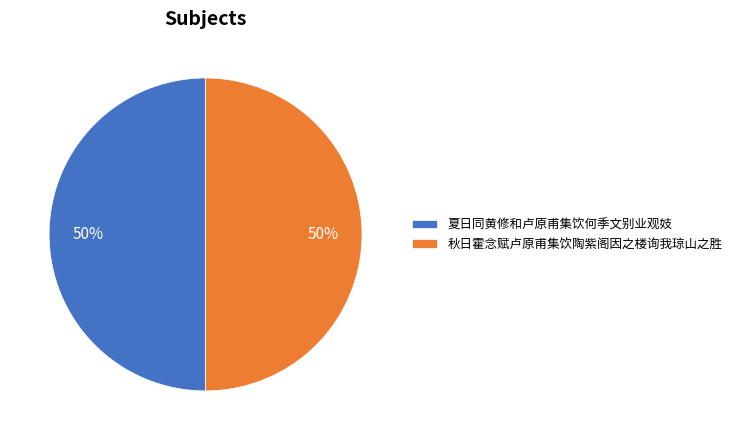

To the nearest percent, what is the average slice percentage?

50%